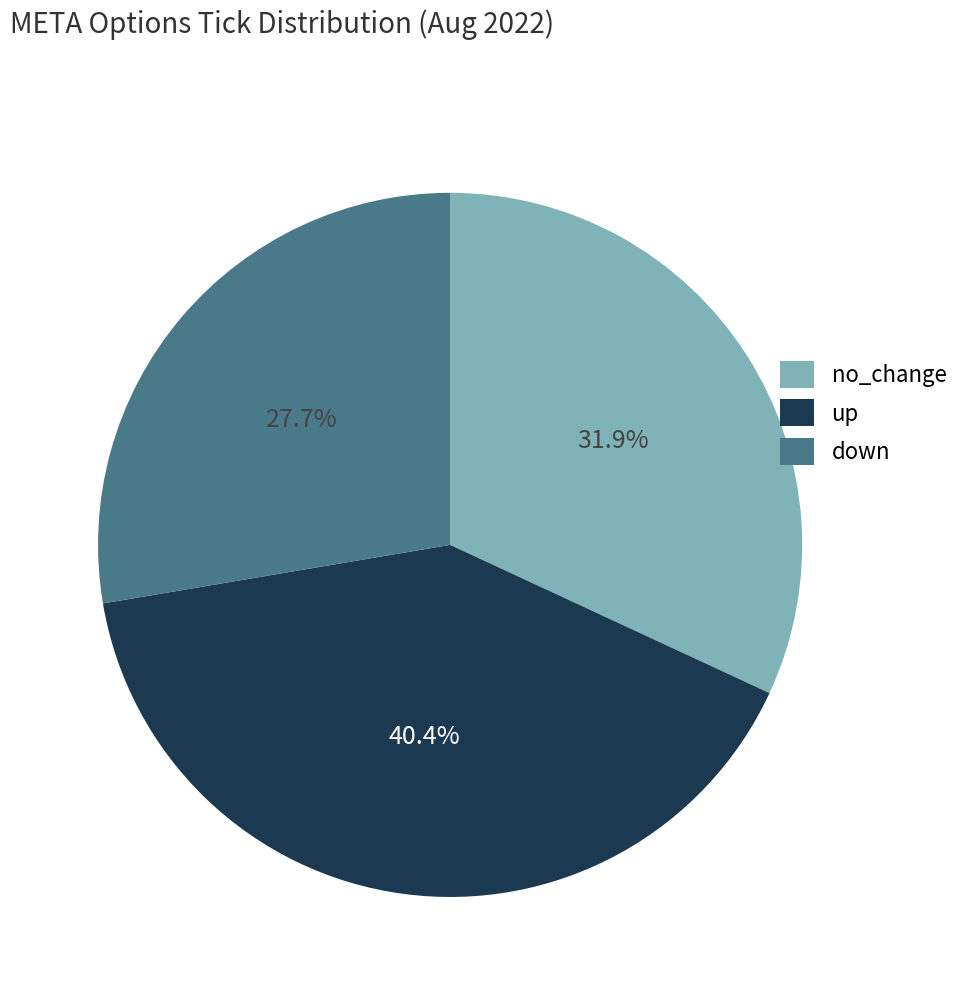

Rank the categories by value from lowest to highest.

down, no_change, up